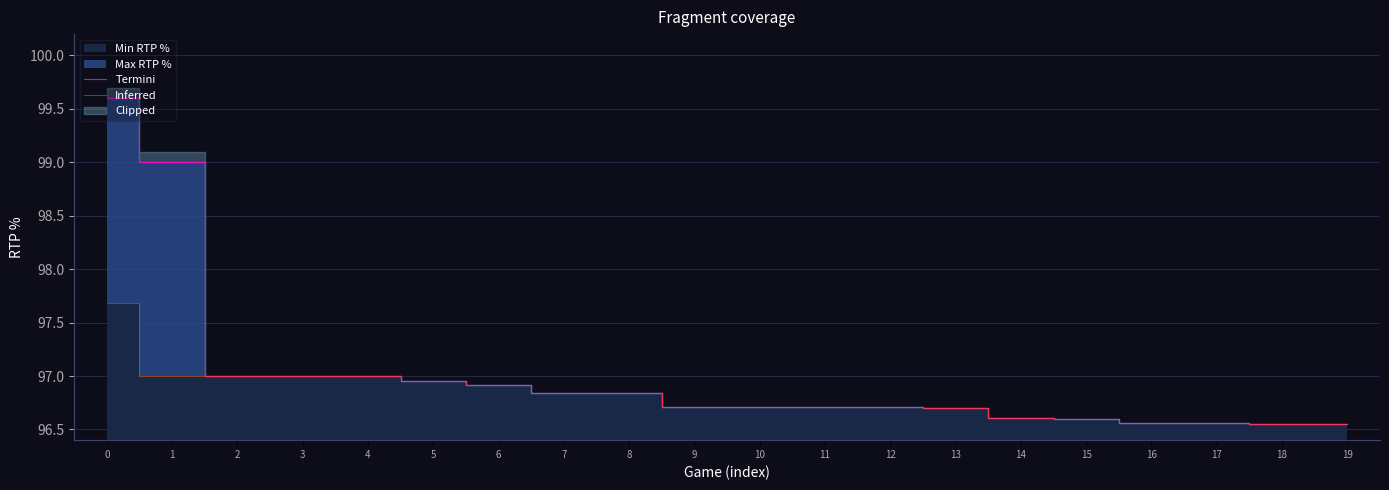

How many lines are shown in the chart?

2